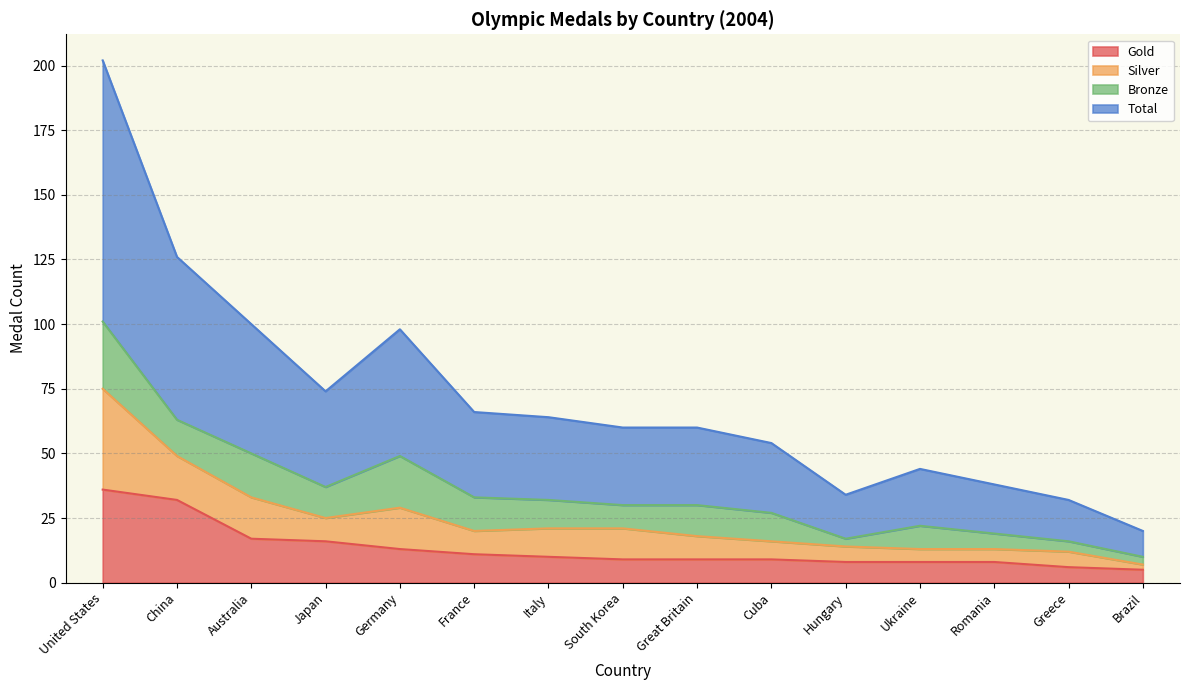

Is it true that Gold equals 32 at China?

True